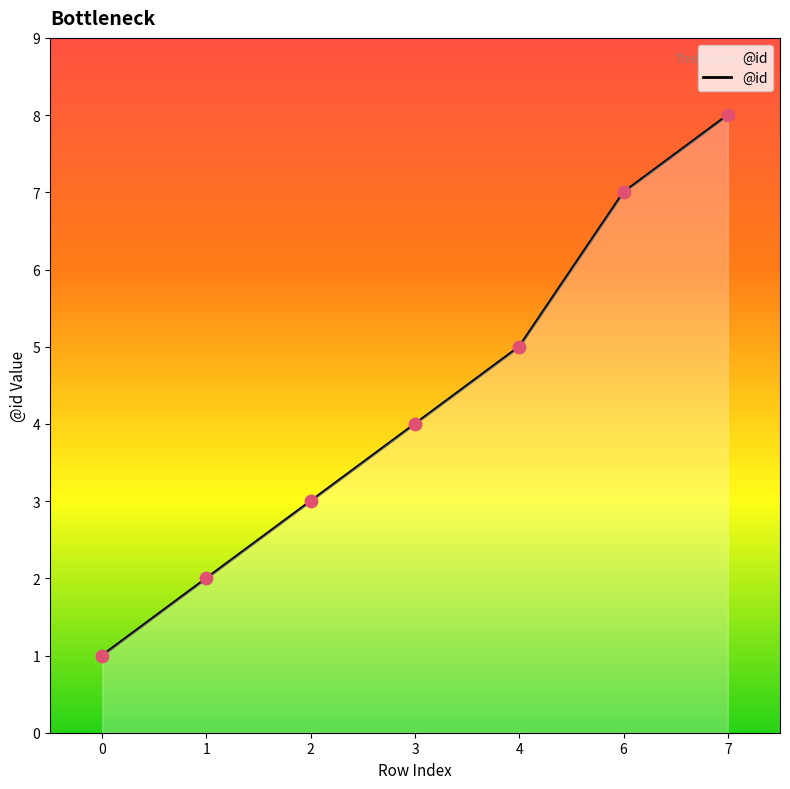

What is the ratio of the value at 4 to the value at 6?

0.7